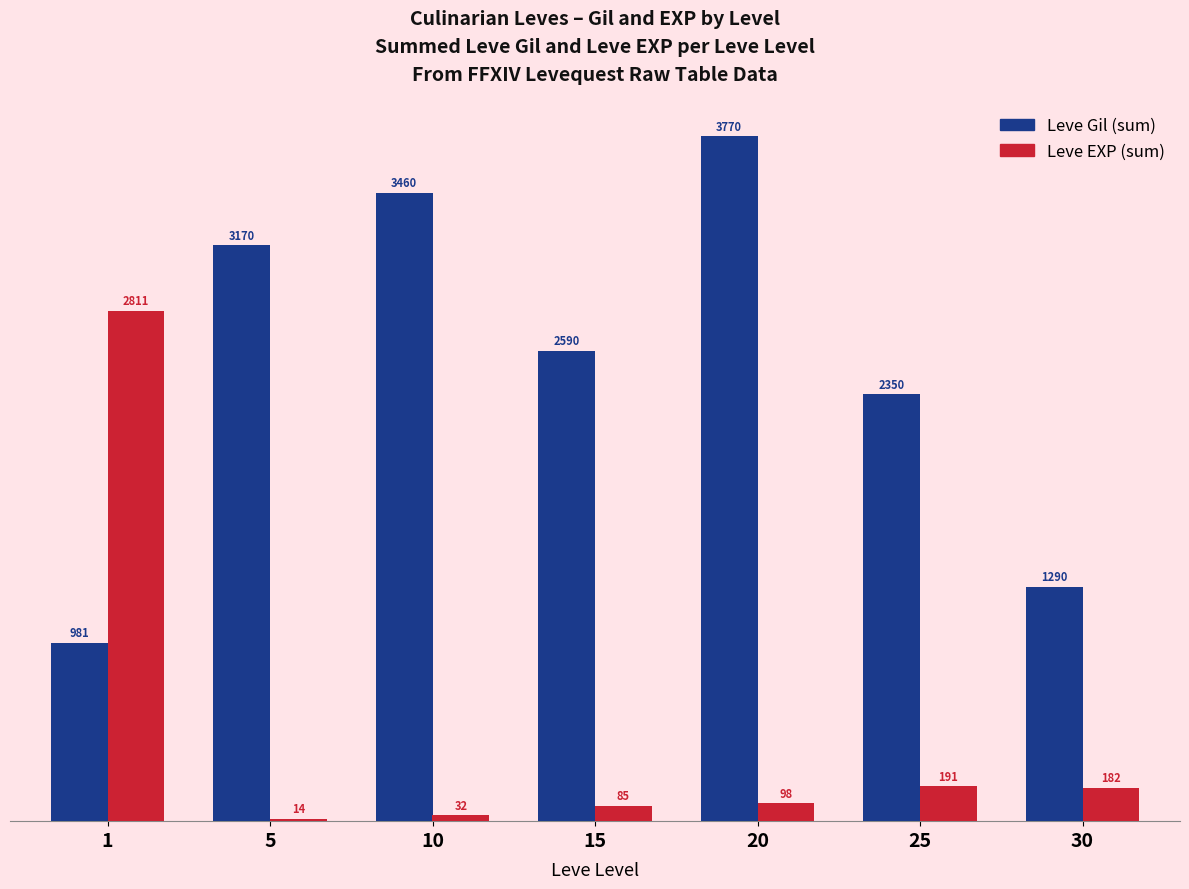

What is the total value across all series at 25?

2541